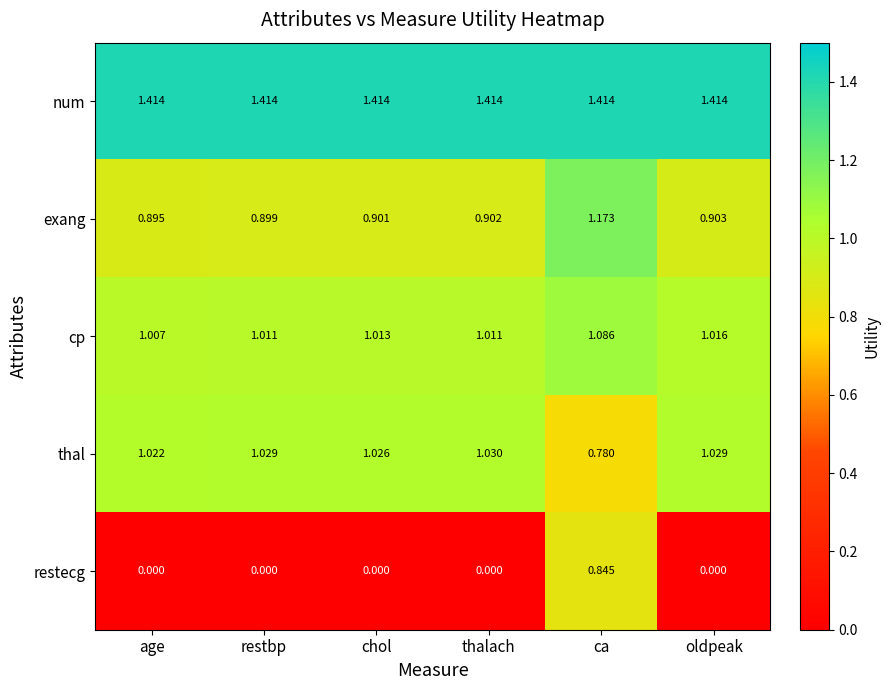

What is the total value across all series at thalach?

4.4